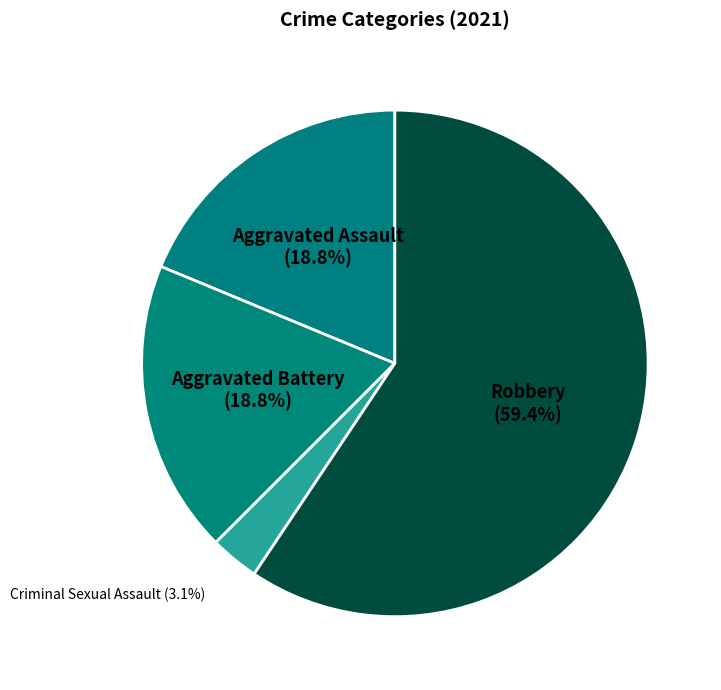

Is it true that Aggravated Assault is 27% of the pie?

False